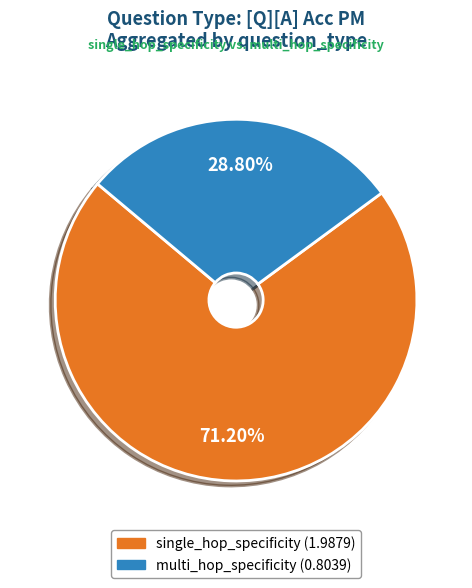

Does any single category account for the majority?

Yes